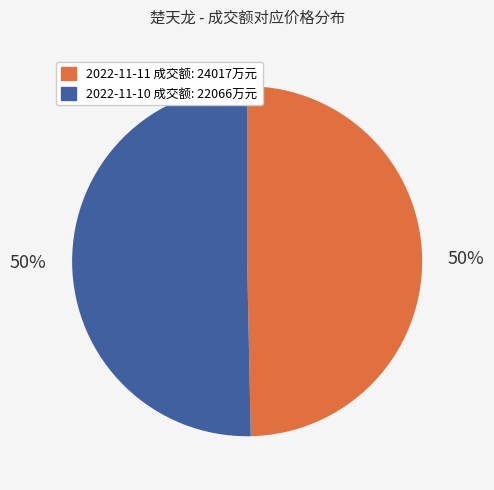

To the nearest percent, what is the average slice percentage?

50%